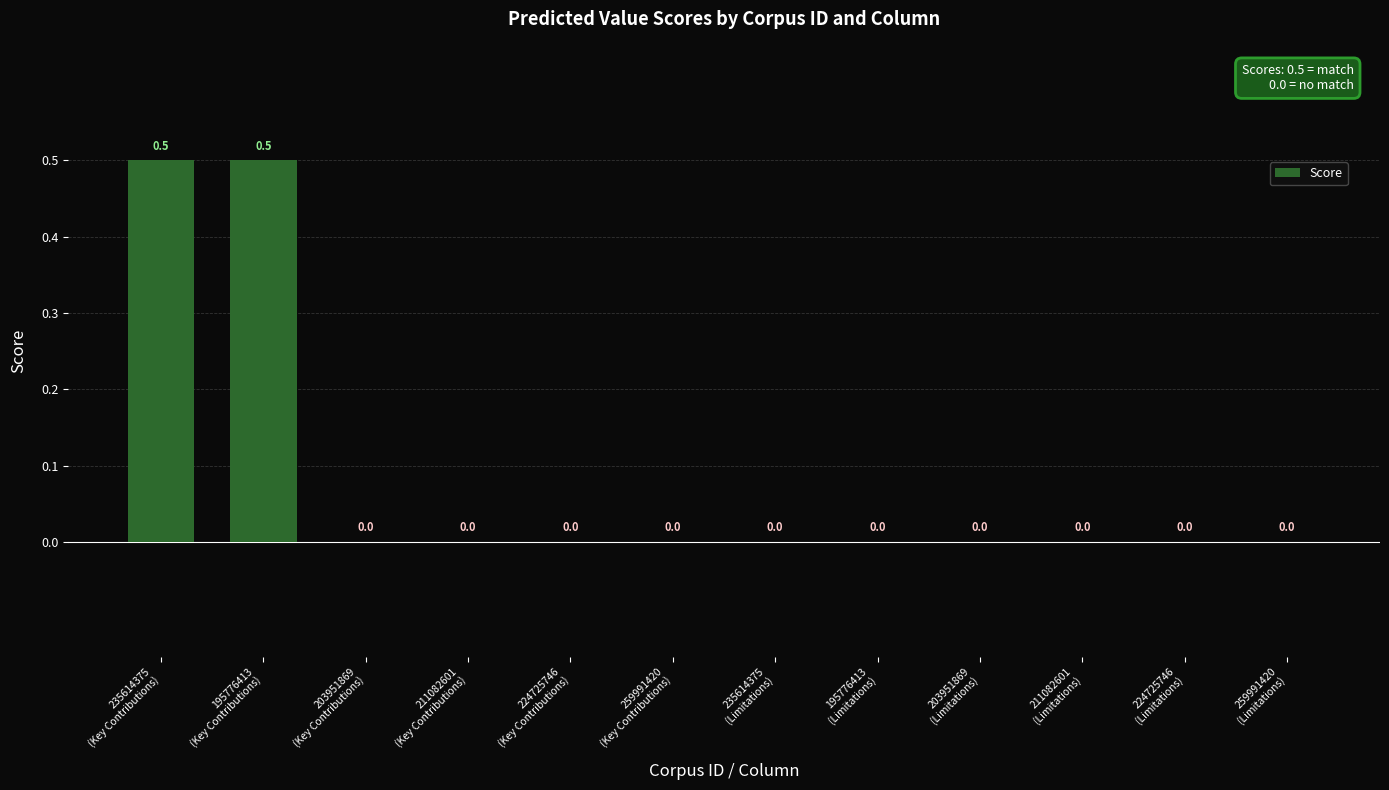

The value at 259991420
(Limitations) is -0.3. True or false?

False